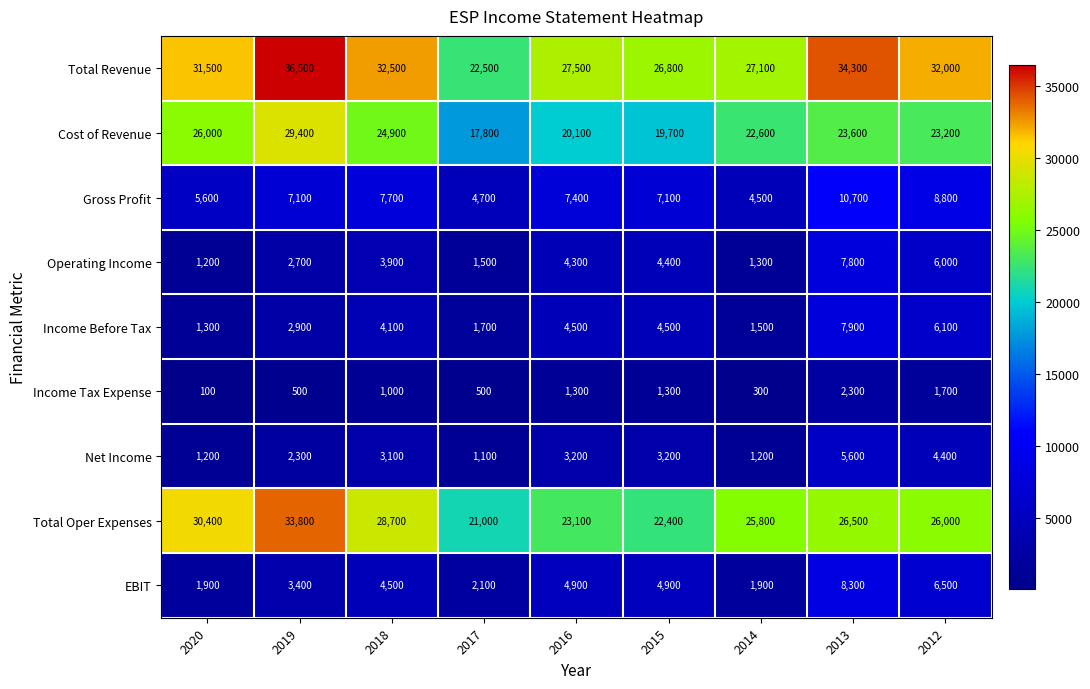

Which category has the lowest value across all series?

2020